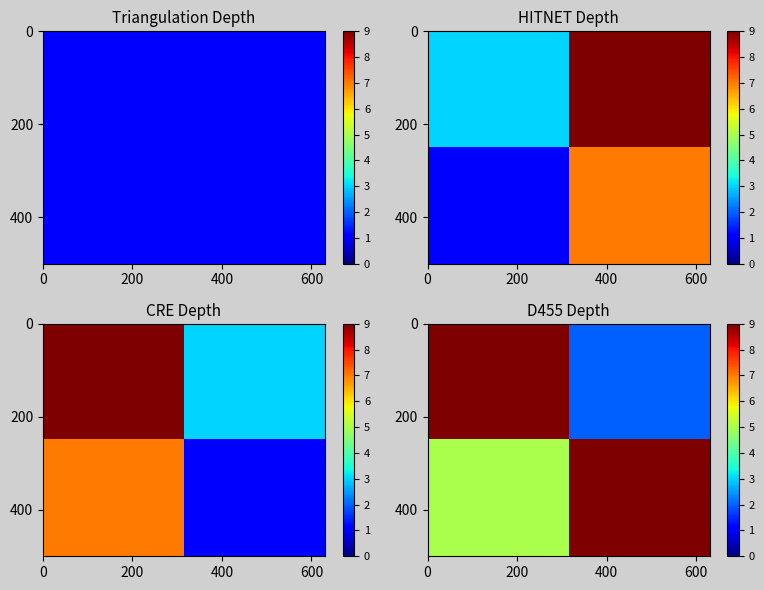

Is it true that row_0 equals 1 at 200?

False